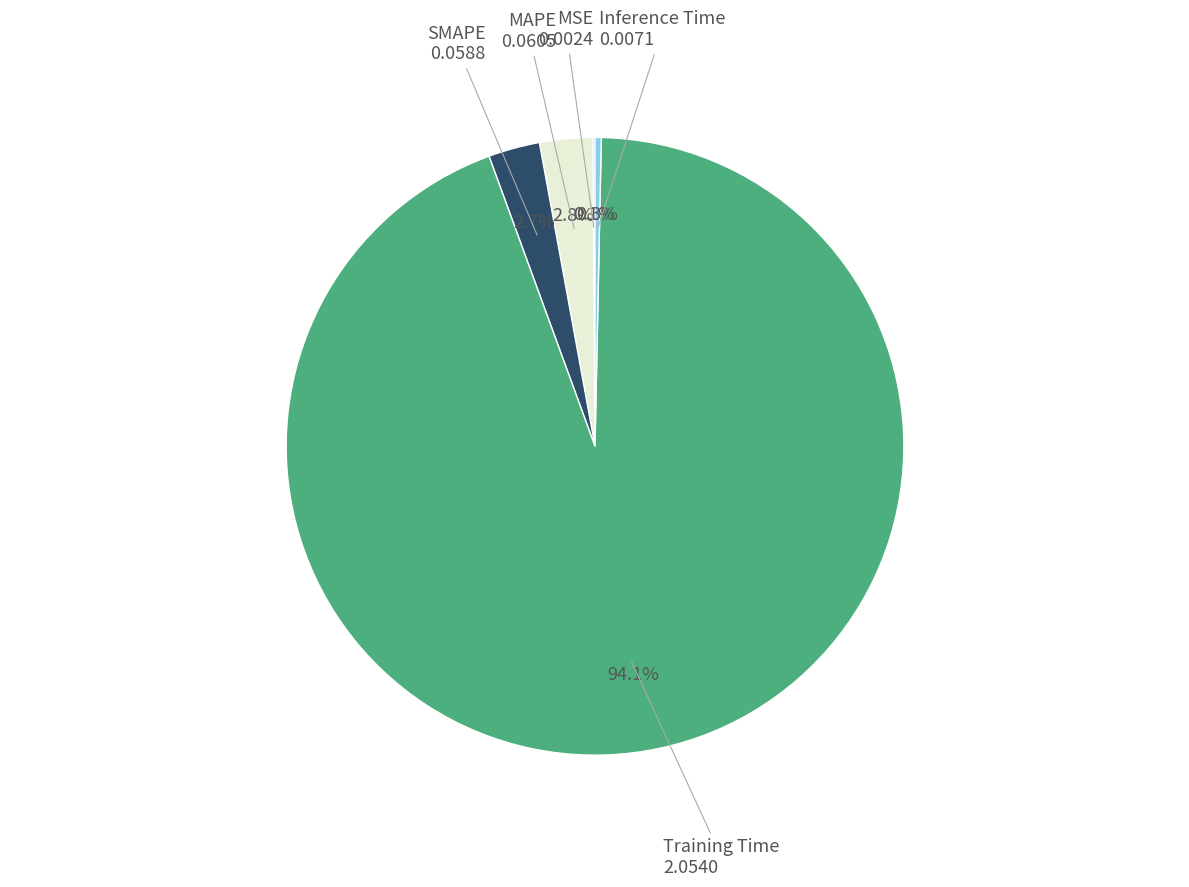

Is there any slice that represents more than half of the pie?

Yes